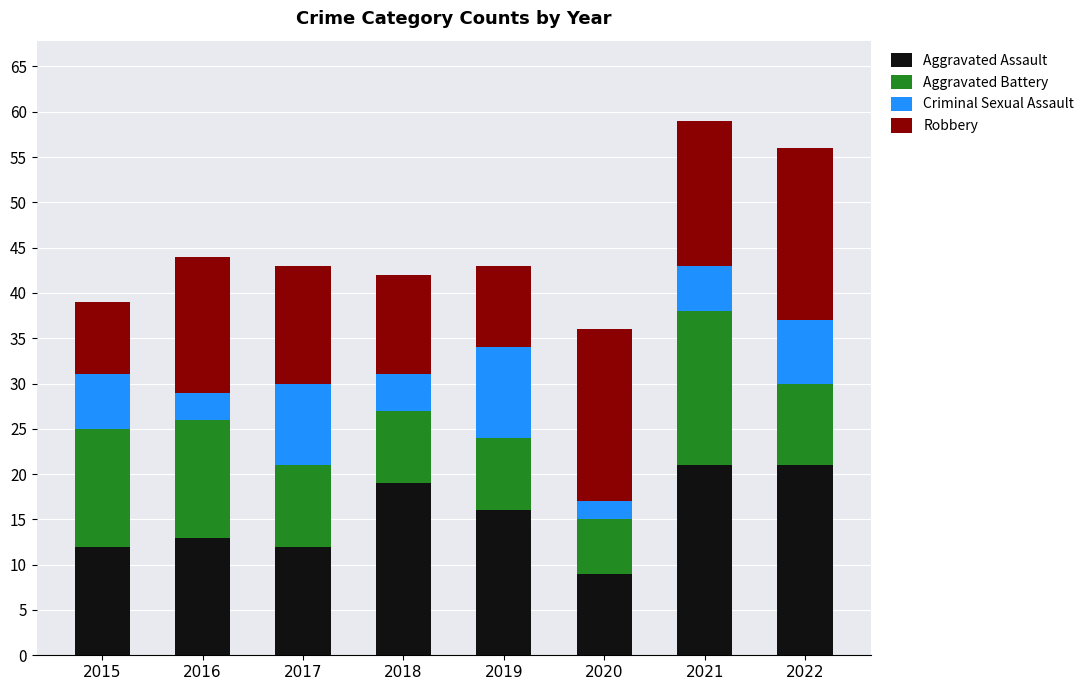

How many categories are shown in the chart?

8